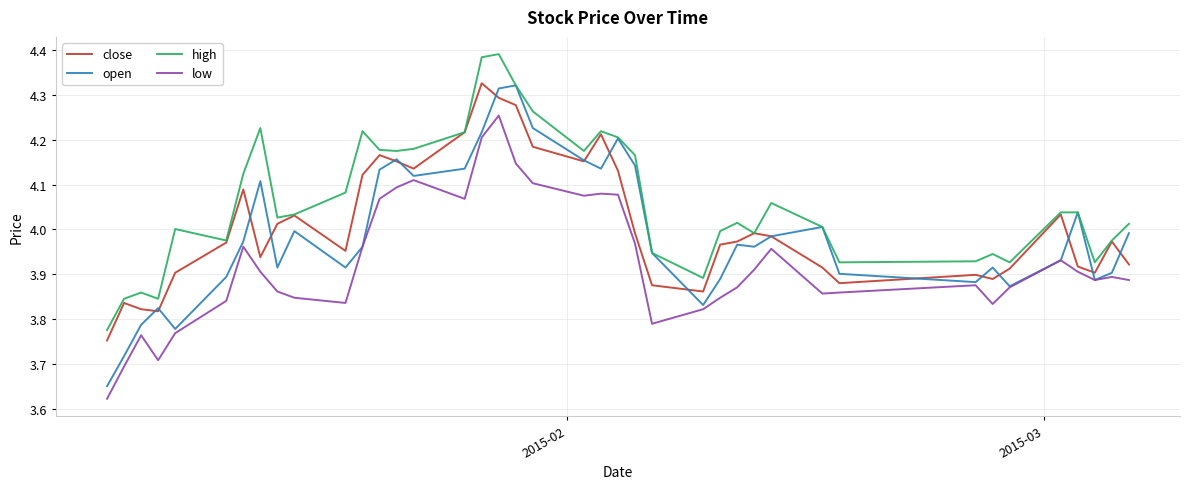

Which series has the largest total across all categories?

high